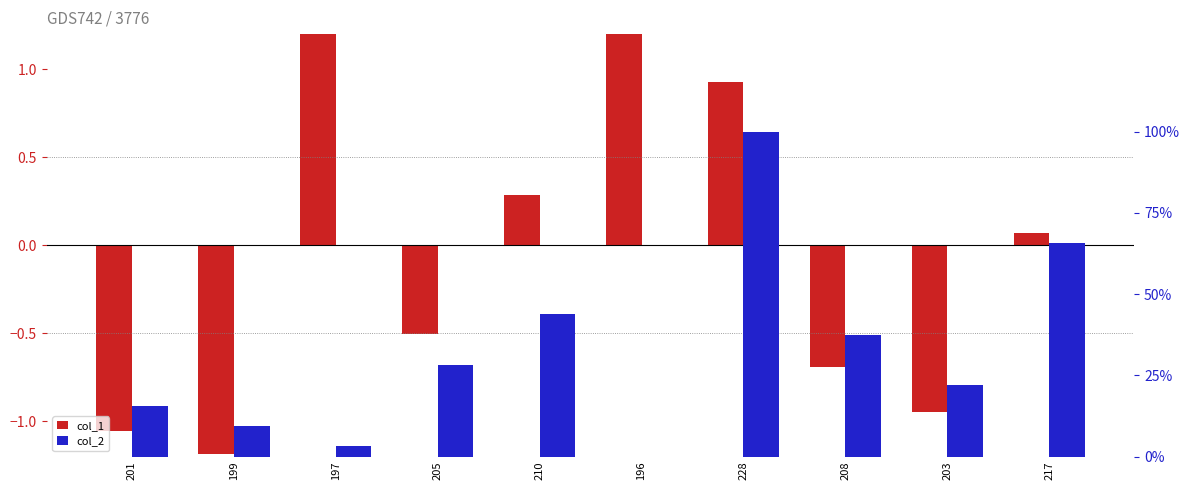

Reading left to right, list all the values displayed in this chart.

col_1: 201=-1.1	199=-1.2	197=1.3	205=-0.5	210=0.3	196=1.8	228=0.9	208=-0.7	203=-0.9	217=0.1
col_2: 201=15.6	199=9.4	197=3.1	205=28.1	210=43.8	196=0.0	228=100.0	208=37.5	203=21.9	217=65.6